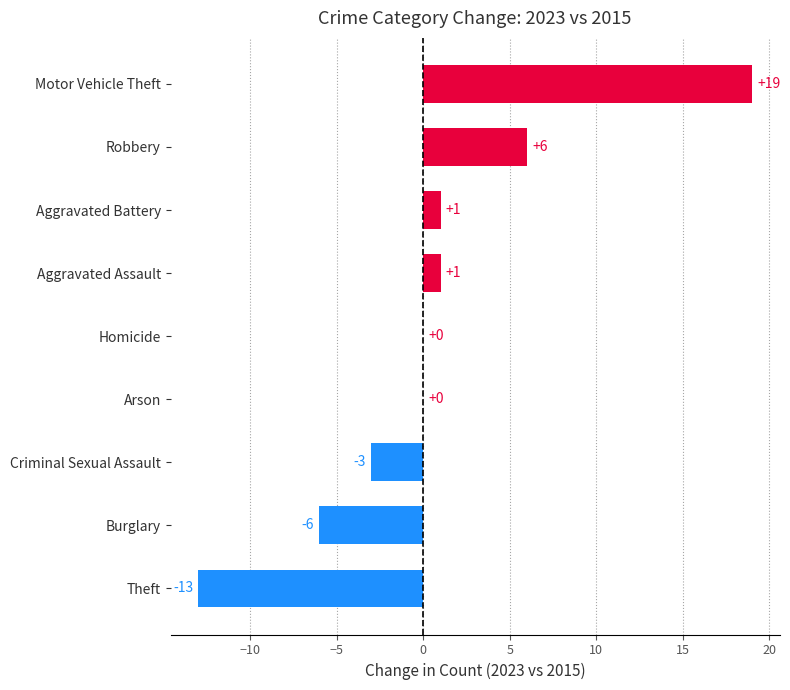

What is the change in value from Theft to Homicide?

+13